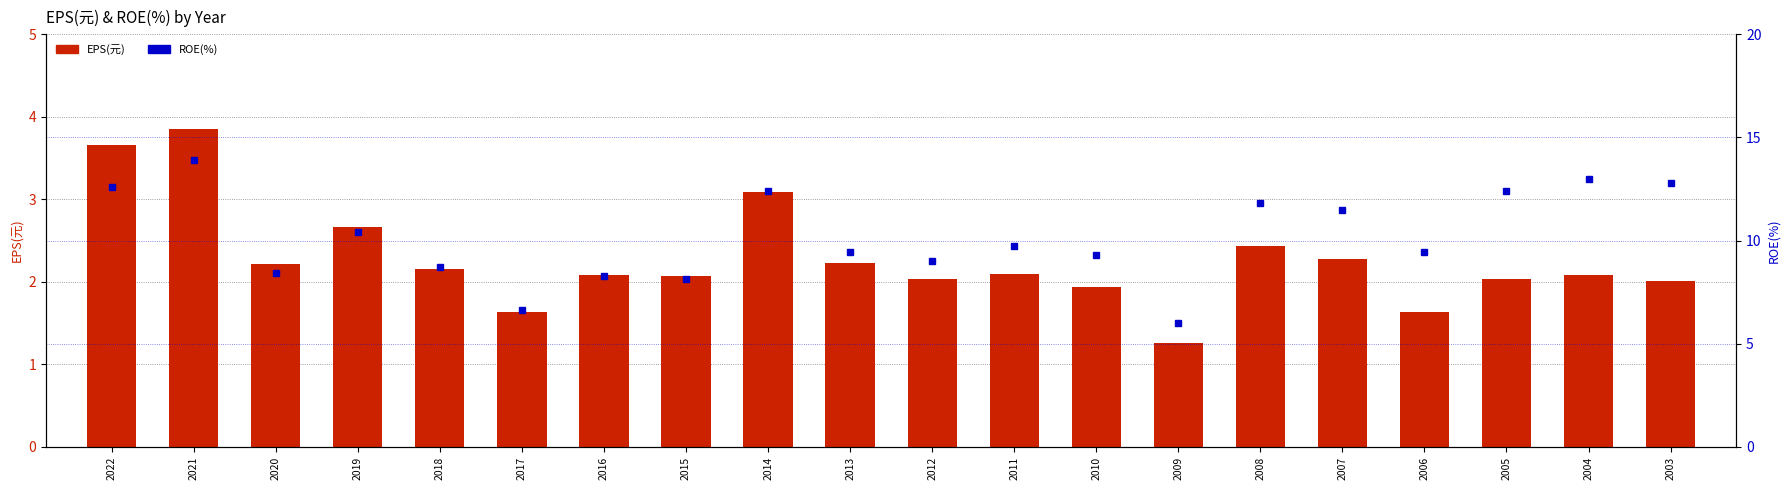

Does the chart contain any negative values?

No